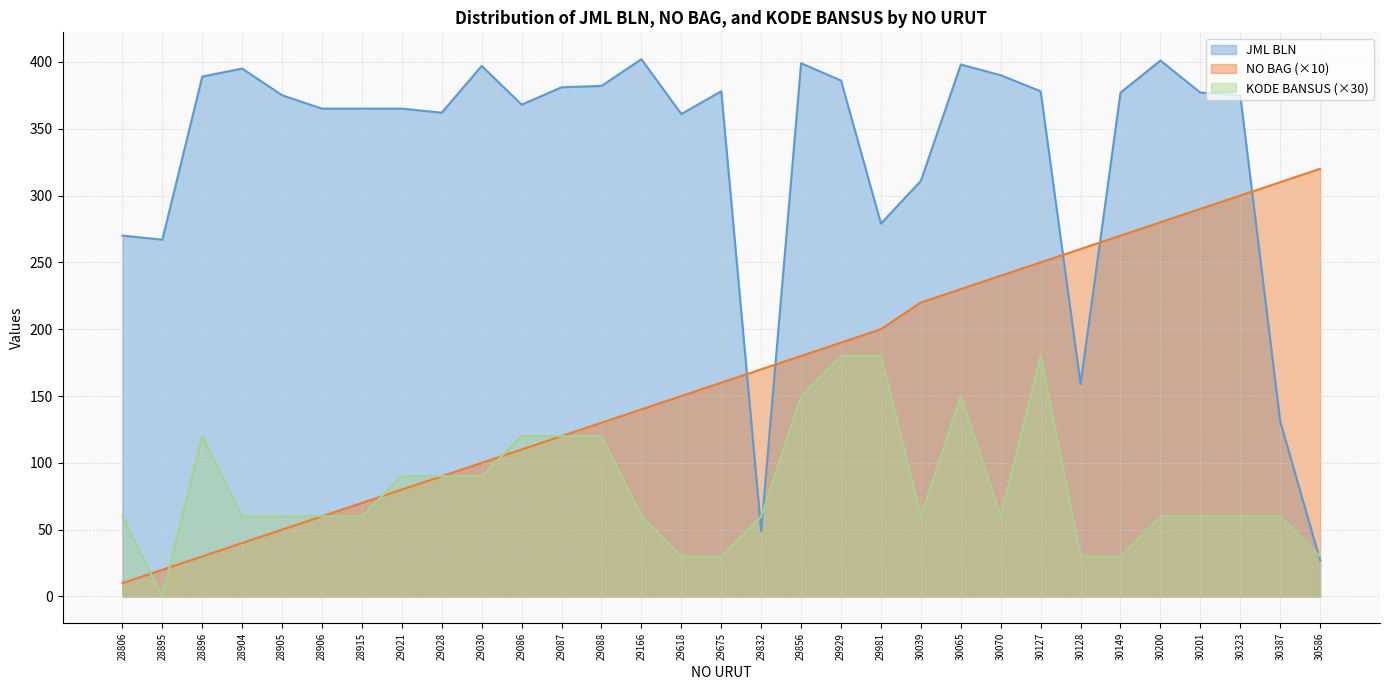

Reading right to left, what are all the values shown in this chart?

JML BLN: 30586=27	30387=131	30323=375	30201=377	30200=401	30149=377	30128=159	30127=378	30070=390	30065=398	30039=311	29981=279	29929=386	29856=399	29832=49	29675=378	29618=361	29166=402	29088=382	29087=381	29086=368	29030=397	29028=362	29021=365	28915=365	28906=365	28905=375	28904=395	28896=389	28895=267	28806=270
NO BAG: 30586=320	30387=310	30323=300	30201=290	30200=280	30149=270	30128=260	30127=250	30070=240	30065=230	30039=220	29981=200	29929=190	29856=180	29832=170	29675=160	29618=150	29166=140	29088=130	29087=120	29086=110	29030=100	29028=90	29021=80	28915=70	28906=60	28905=50	28904=40	28896=30	28895=20	28806=10
KODE BANSUS: 30586=30	30387=60	30323=60	30201=60	30200=60	30149=30	30128=30	30127=180	30070=60	30065=150	30039=60	29981=180	29929=180	29856=150	29832=60	29675=30	29618=30	29166=60	29088=120	29087=120	29086=120	29030=90	29028=90	29021=90	28915=60	28906=60	28905=60	28904=60	28896=120	28895=0	28806=60